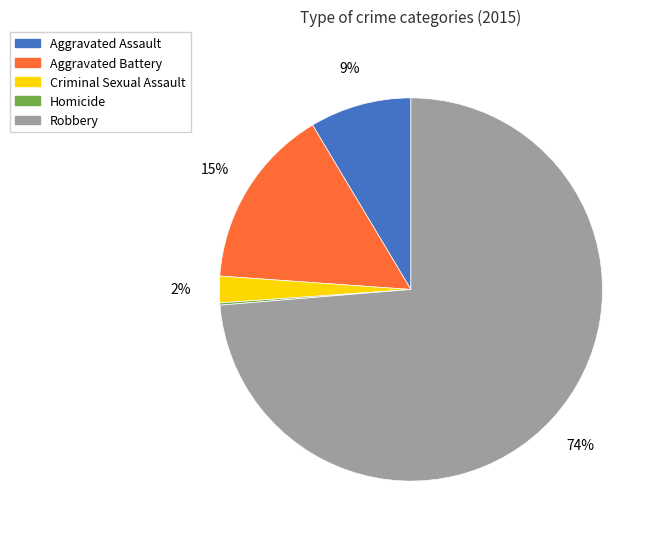

What is the largest slice in the pie chart?

Robbery